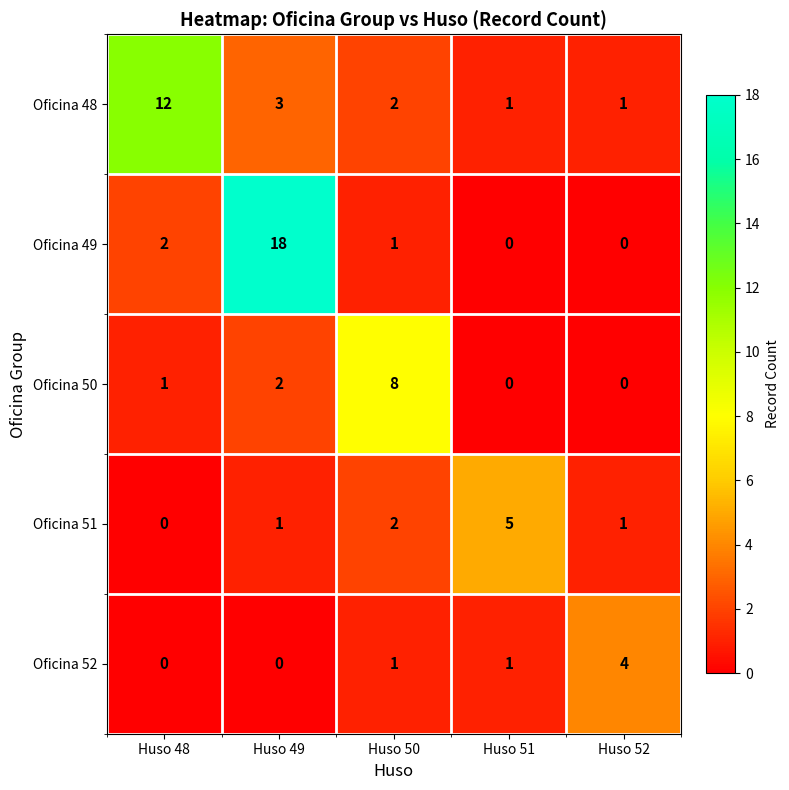

What is the spread (max minus min) of values at Huso 49?

18